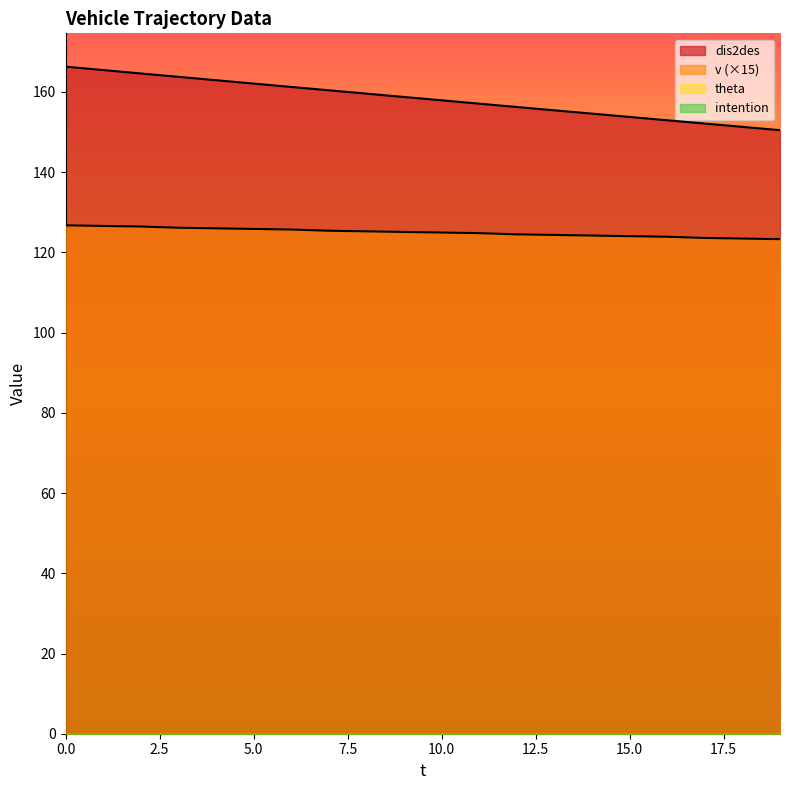

List the labels in order of v value, largest first.

0, 1, 2, 3, 4, 5, 6, 7, 8, 9, 10, 11, 12, 13, 14, 15, 16, 17, 18, 19